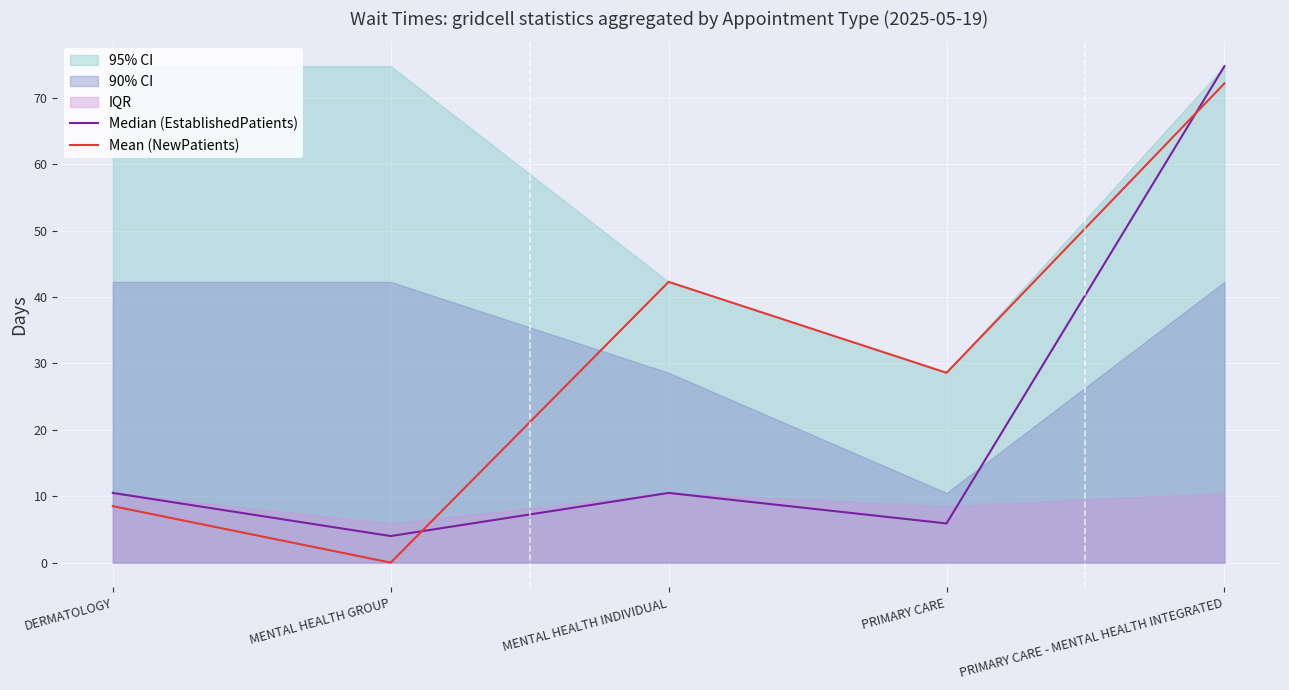

What is the label of the 1st point from the left?

DERMATOLOGY